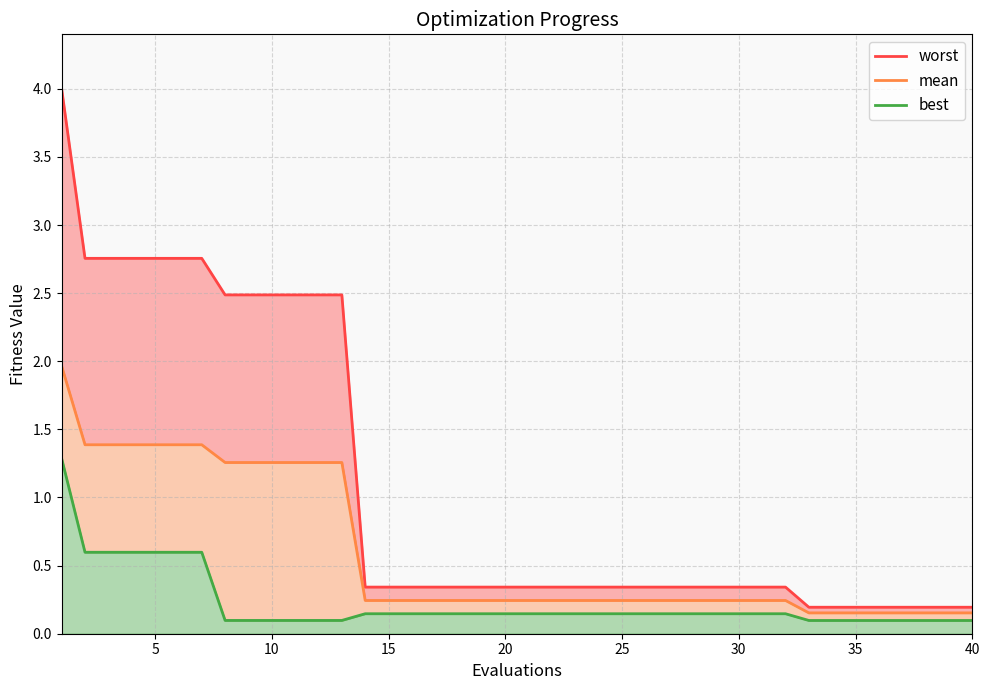

Rank the series by their maximum value, from lowest to highest.

best, mean, worst